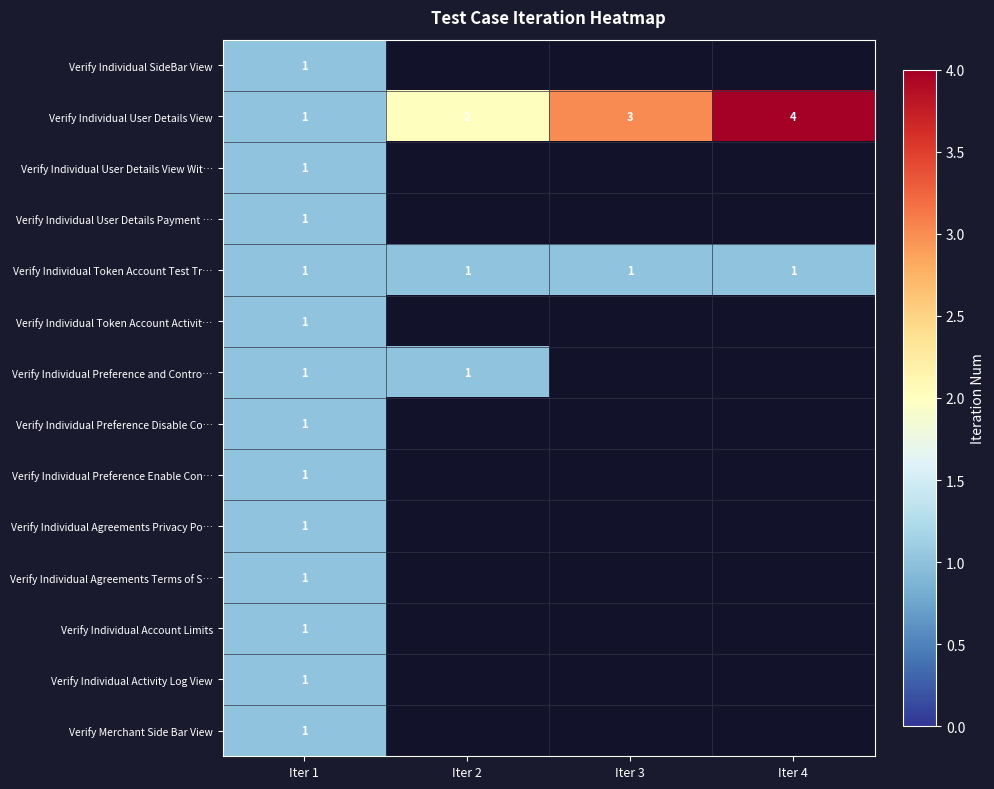

Is it true that Verify Individual Preference Disable Co… equals 2 at Iter 1?

False